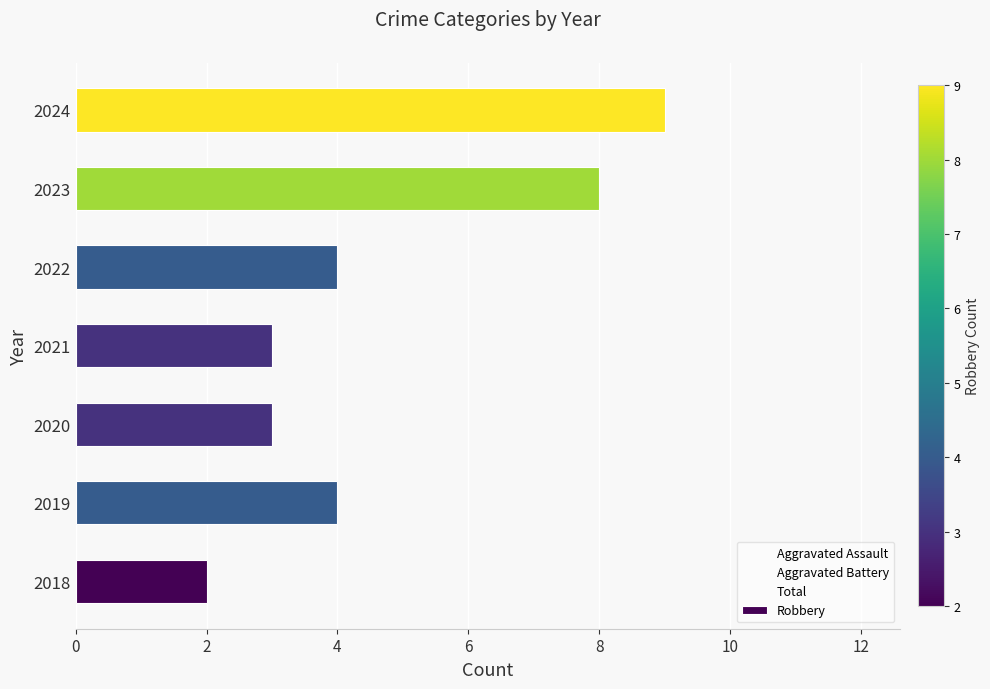

What is the sum of all Aggravated Assault values?

21